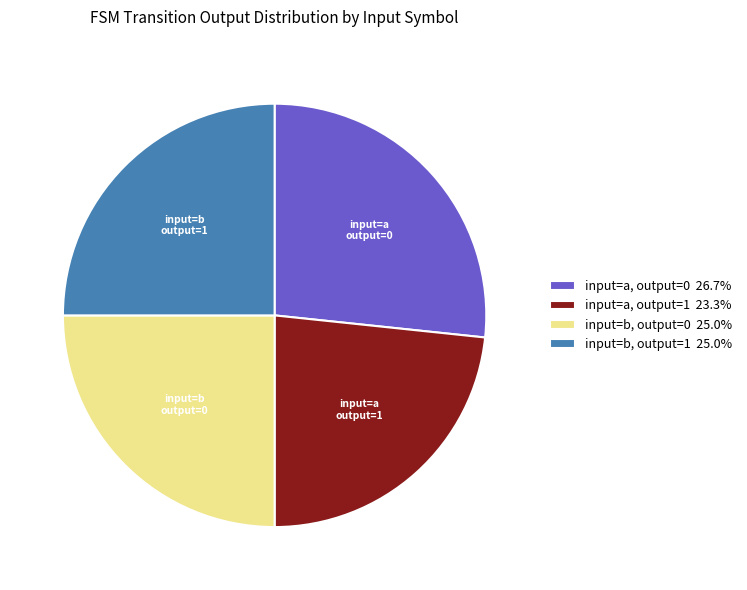

How many segments does this pie chart have?

4